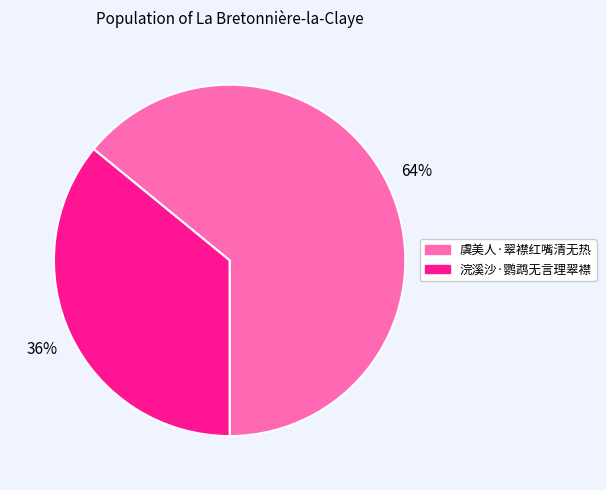

Which slice represents more than half of the pie?

虞美人·翠襟红嘴清无热